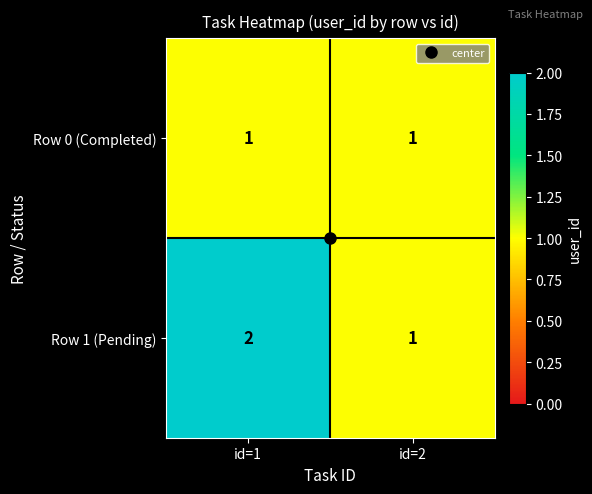

What is the sum of the Row 1 (Pending) values at id=1 and id=2?

3